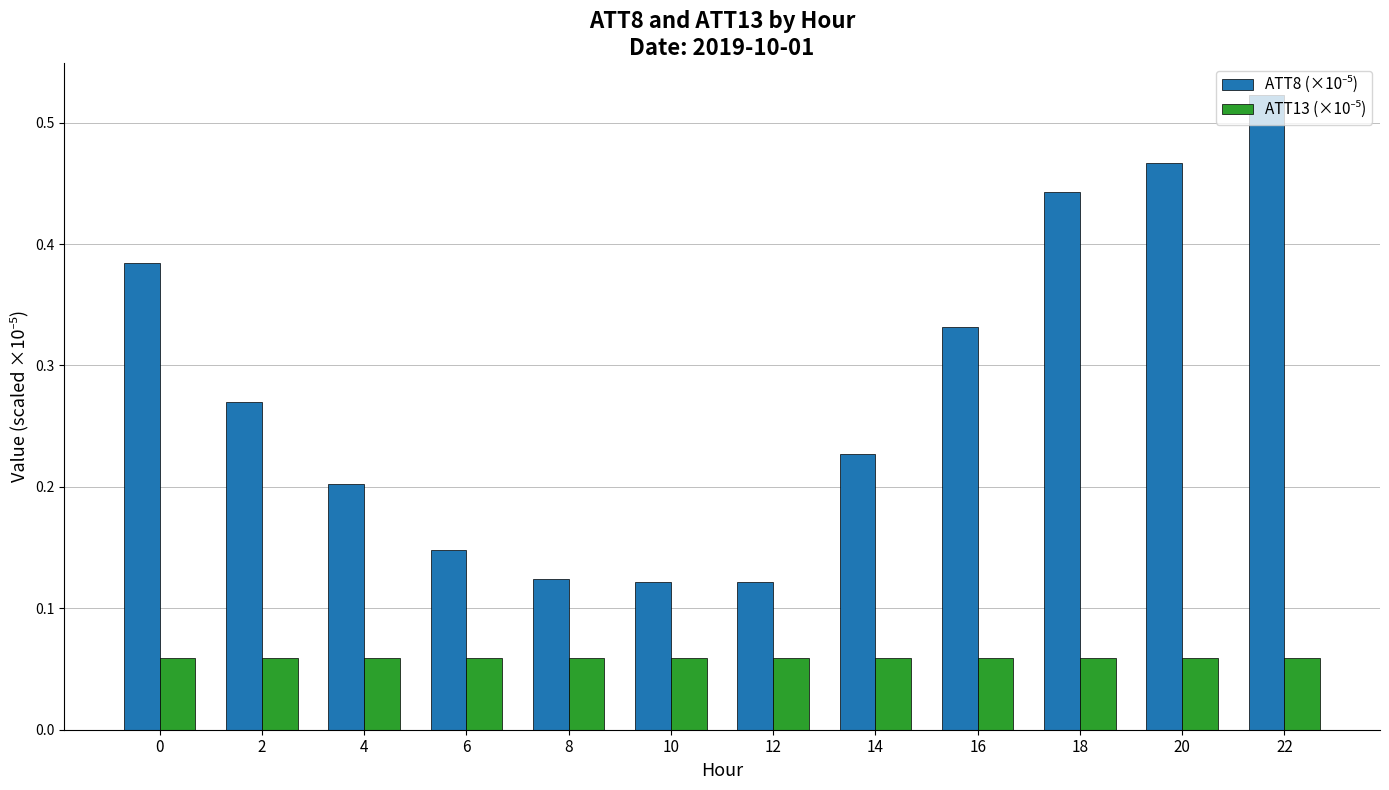

Which category has the highest value across all series?

22